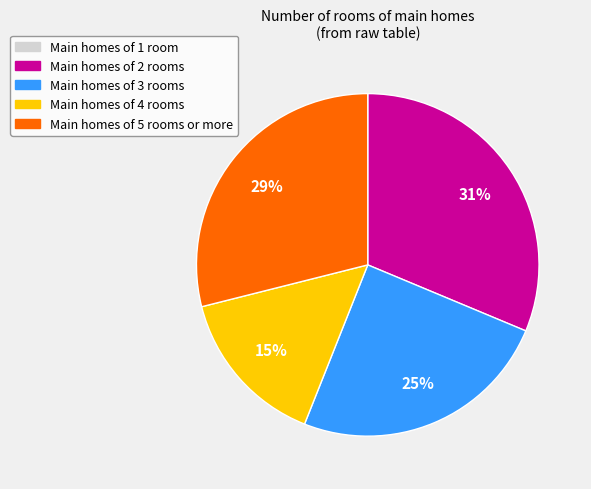

To the nearest percent, what is the difference between the largest and smallest slice percentages?

31%